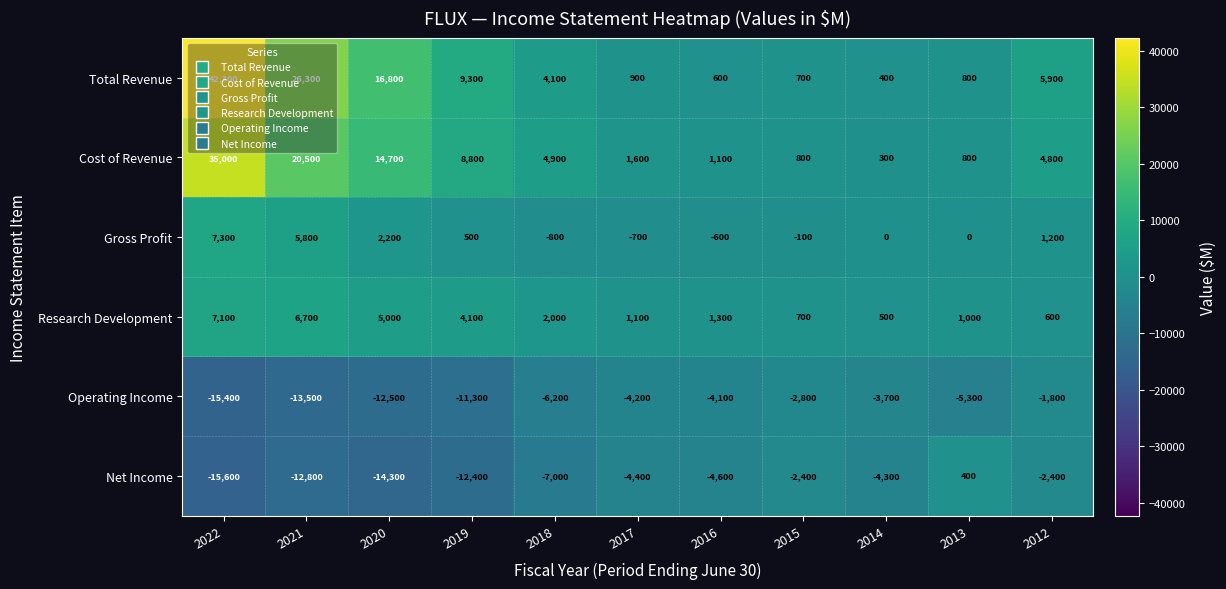

At which label is Total Revenue closest to 21350?

2020